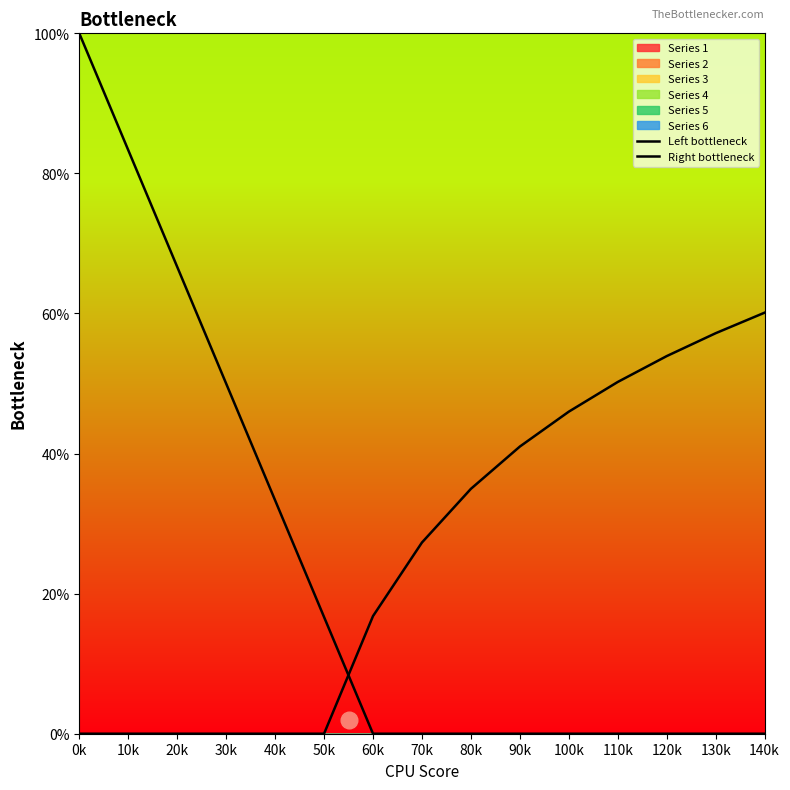

Reading right to left, what are all the values shown in this chart?

Left bottleneck: 140k=0.0	130k=0.0	120k=0.0	110k=0.0	100k=0.0	90k=0.0	80k=0.0	70k=0.0	60k=0.0	50k=0.2	40k=0.3	30k=0.5	20k=0.7	10k=0.8	0k=1.0
Right bottleneck: 140k=0.6	130k=0.6	120k=0.5	110k=0.5	100k=0.5	90k=0.4	80k=0.3	70k=0.3	60k=0.2	50k=0.0	40k=0.0	30k=0.0	20k=0.0	10k=0.0	0k=0.0